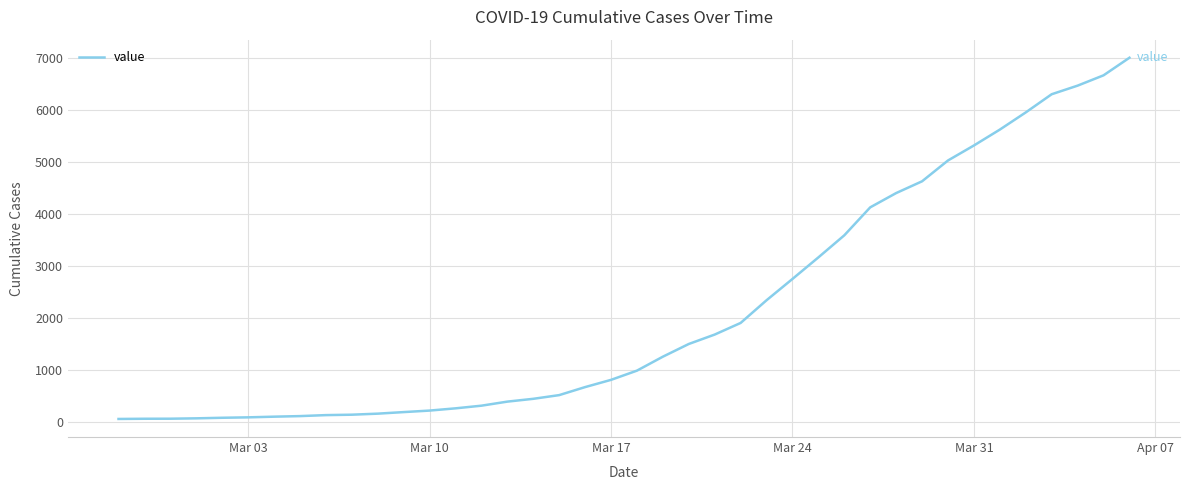

What is the greatest value displayed?

7001